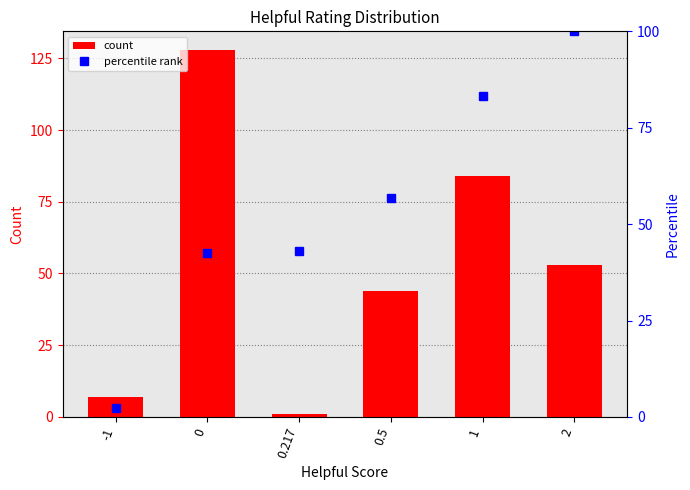

Which has a higher value, 0.217 or -1?

-1